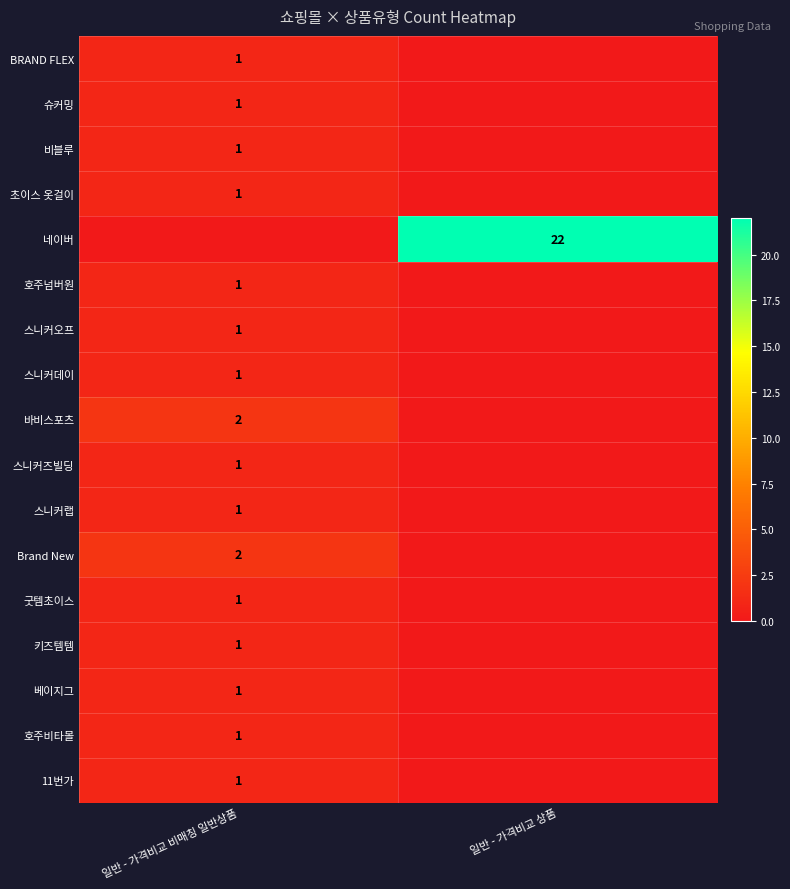

Is the value of Brand New at 일반 - 가격비교 비매칭 일반상품 greater than the value of 스니커즈빌딩 at 일반 - 가격비교 비매칭 일반상품?

Yes